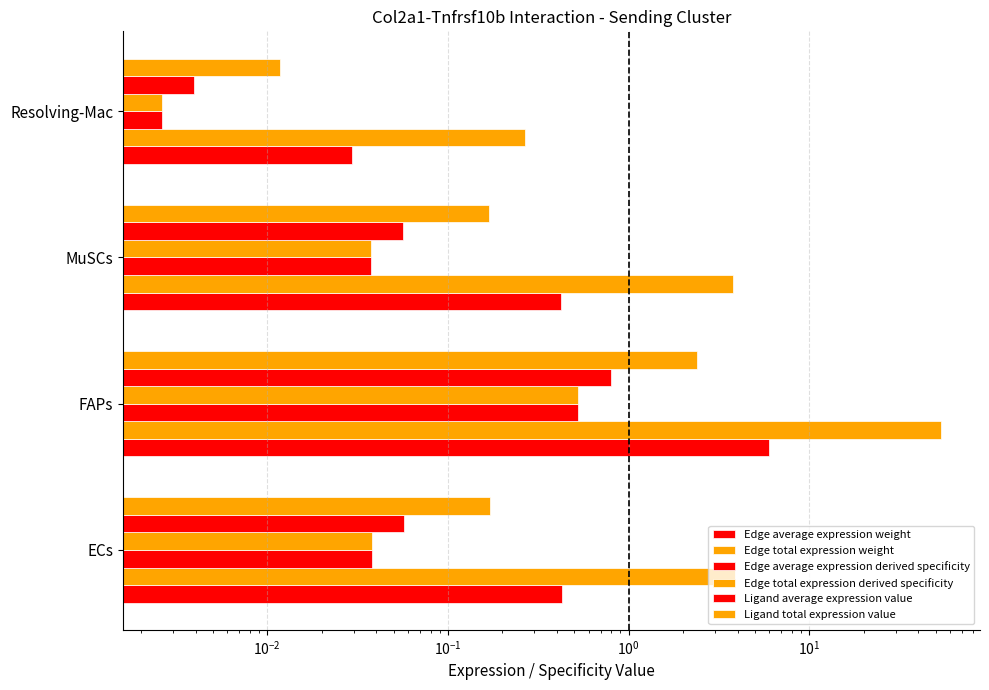

Reading right to left, what are all the values shown in this chart?

Edge average expression weight: 0.0	0.4	5.9	0.4
Edge total expression weight: 0.3	3.8	53.5	3.9
Edge average expression derived specificity: 0.0	0.0	0.5	0.0
Edge total expression derived specificity: 0.0	0.0	0.5	0.0
Ligand average expression value: 0.0	0.1	0.8	0.1
Ligand total expression value: 0.0	0.2	2.4	0.2